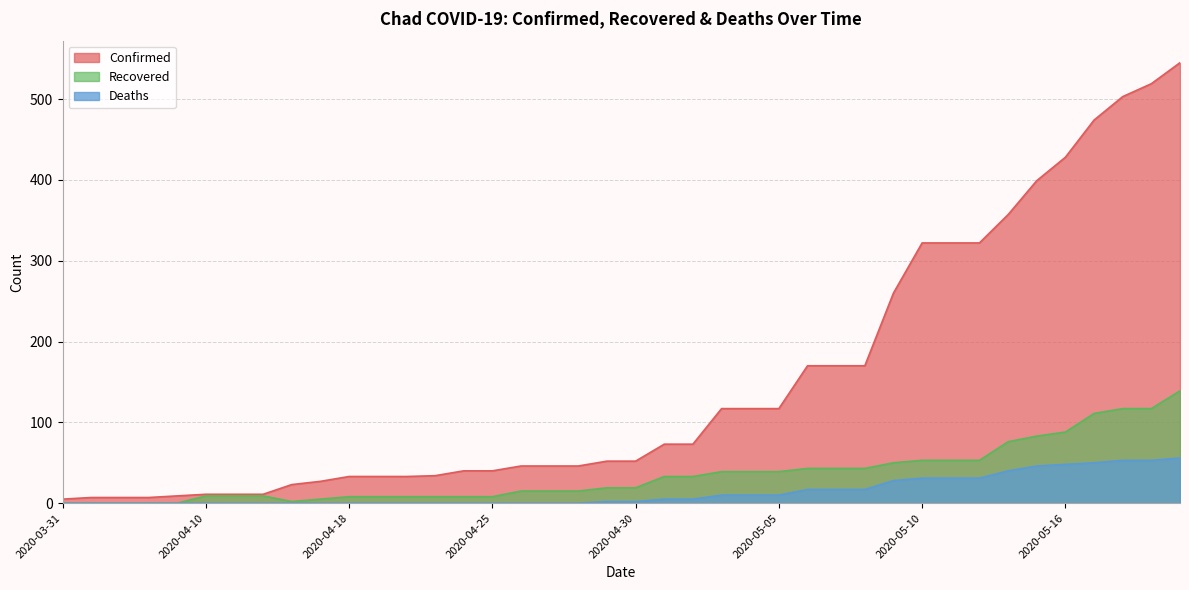

The Deaths series shows 0 at 2020-04-22. True or false?

True